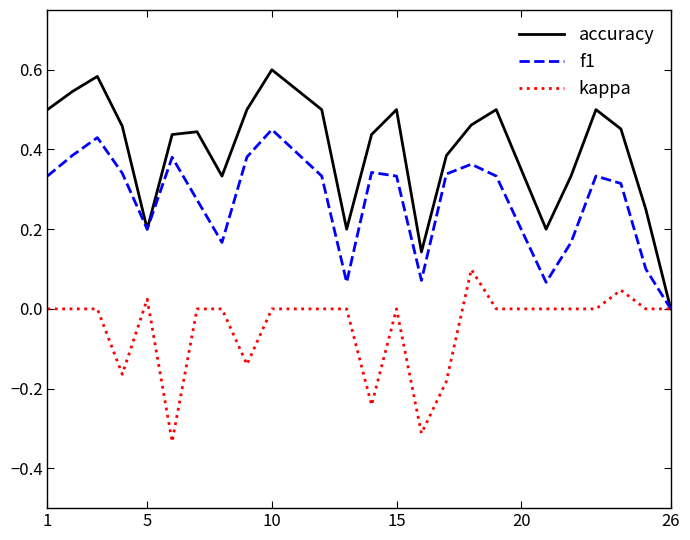

Which series has the largest range (max minus min)?

accuracy